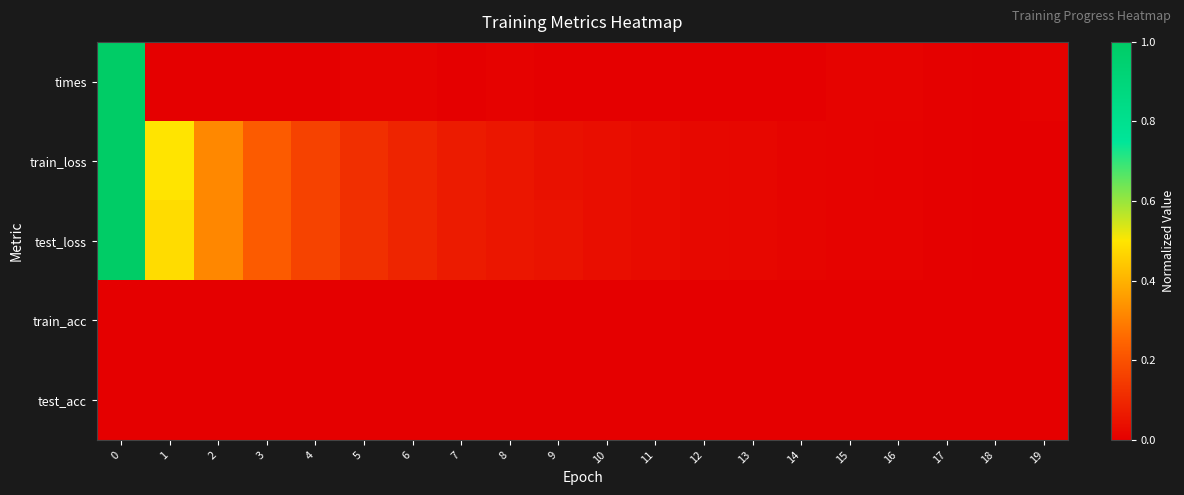

At how many categories does at least one series exceed 0?

20